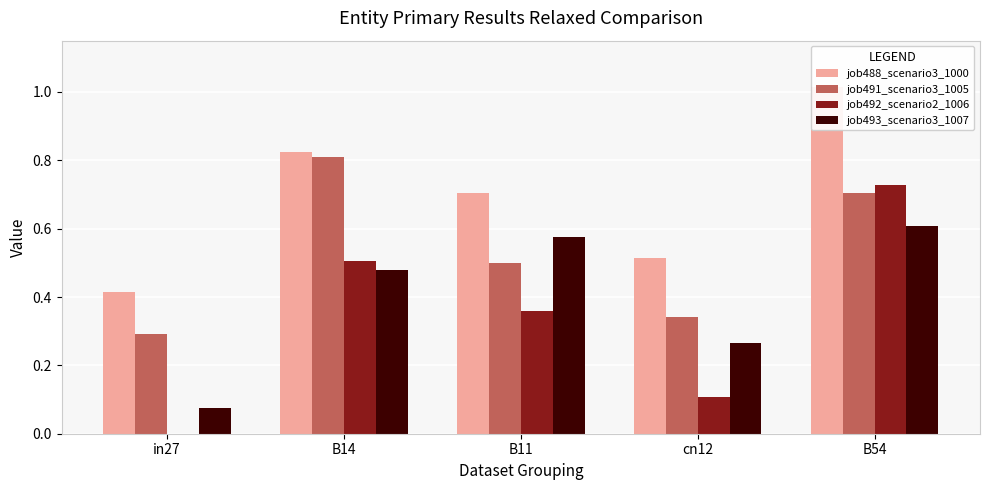

The value of job493_scenario3_1007 at cn12 is 0.3. True or false?

True